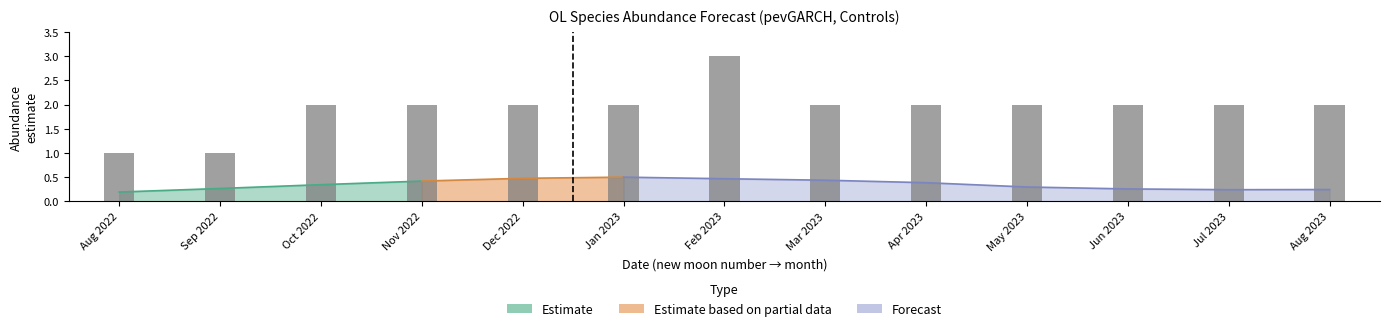

Reading left to right, transcribe all the data shown in this chart.

estimate: 559=0.2	560=0.3	561=0.3	562=0.4	563=0.5	564=0.5	565=0.5	566=0.4	567=0.4	568=0.3	569=0.3	570=0.2	571=0.2
lower_pi: 559=0.0	560=0.0	561=0.0	562=0.0	563=0.0	564=0.0	565=0.0	566=0.0	567=0.0	568=0.0	569=0.0	570=0.0	571=0.0
upper_pi: 559=1.0	560=1.0	561=2.0	562=2.0	563=2.0	564=2.0	565=3.0	566=2.0	567=2.0	568=2.0	569=2.0	570=2.0	571=2.0